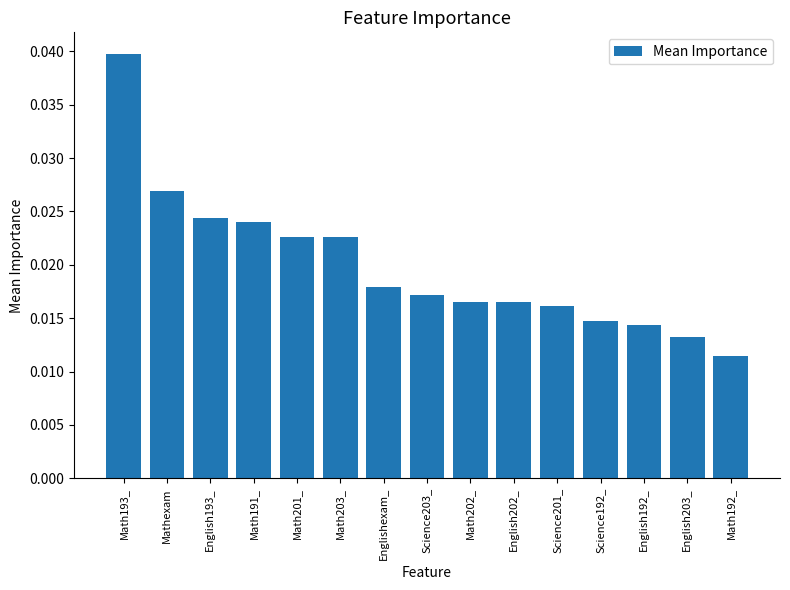

The value at Math193_ is 0.1. True or false?

False